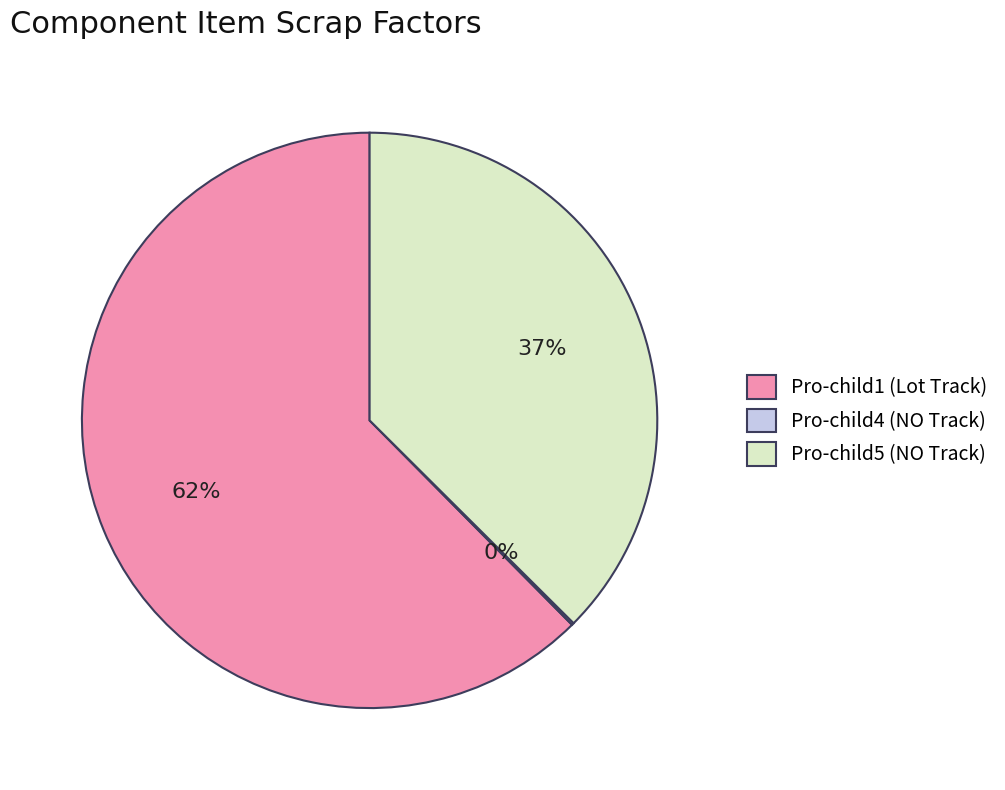

The Pro-child1 (Lot Track) slice represents 73% of the pie. True or false?

False